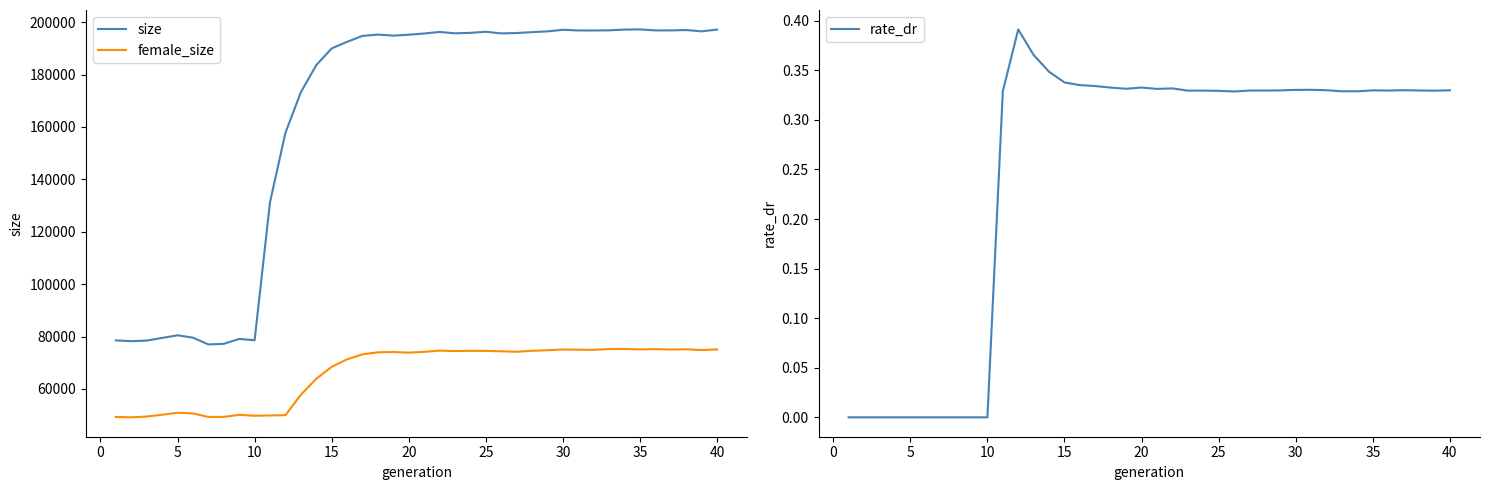

What are all the series names shown in the legend?

size, female_size, rate_dr